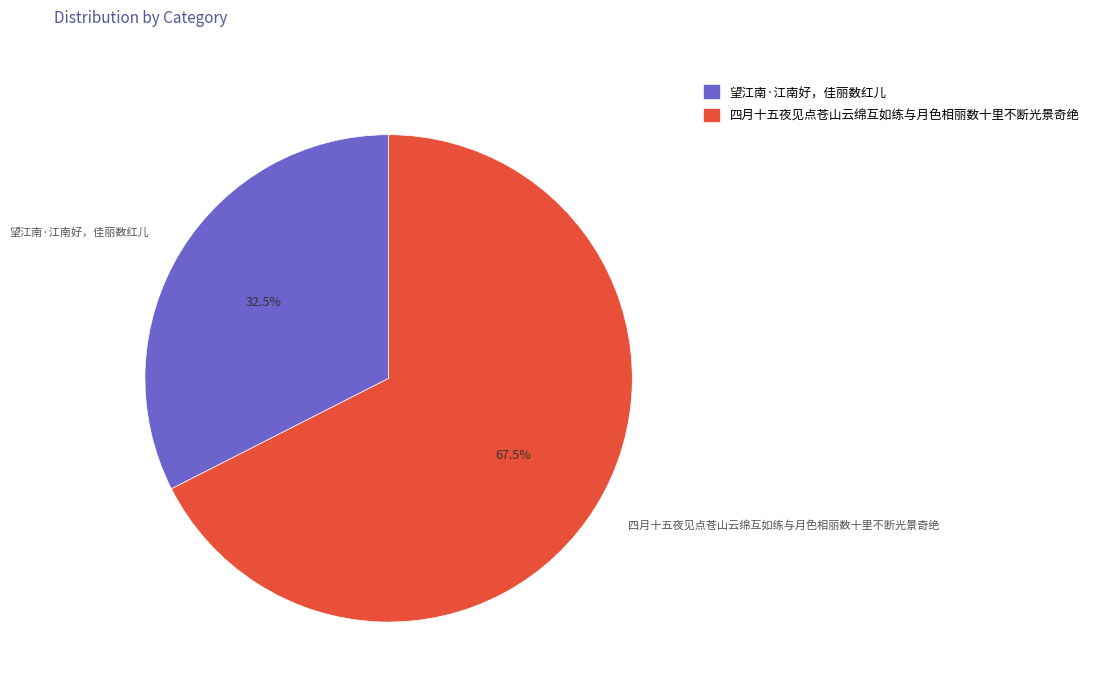

Is there any slice that represents more than half of the pie?

Yes